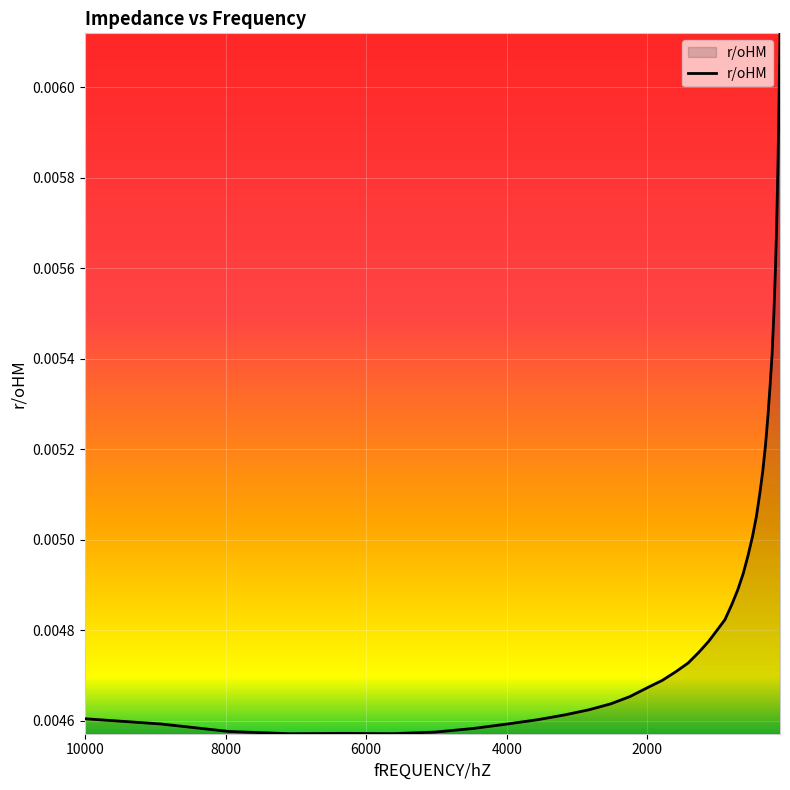

Is it true that the value at 226.23 is 0.0?

False